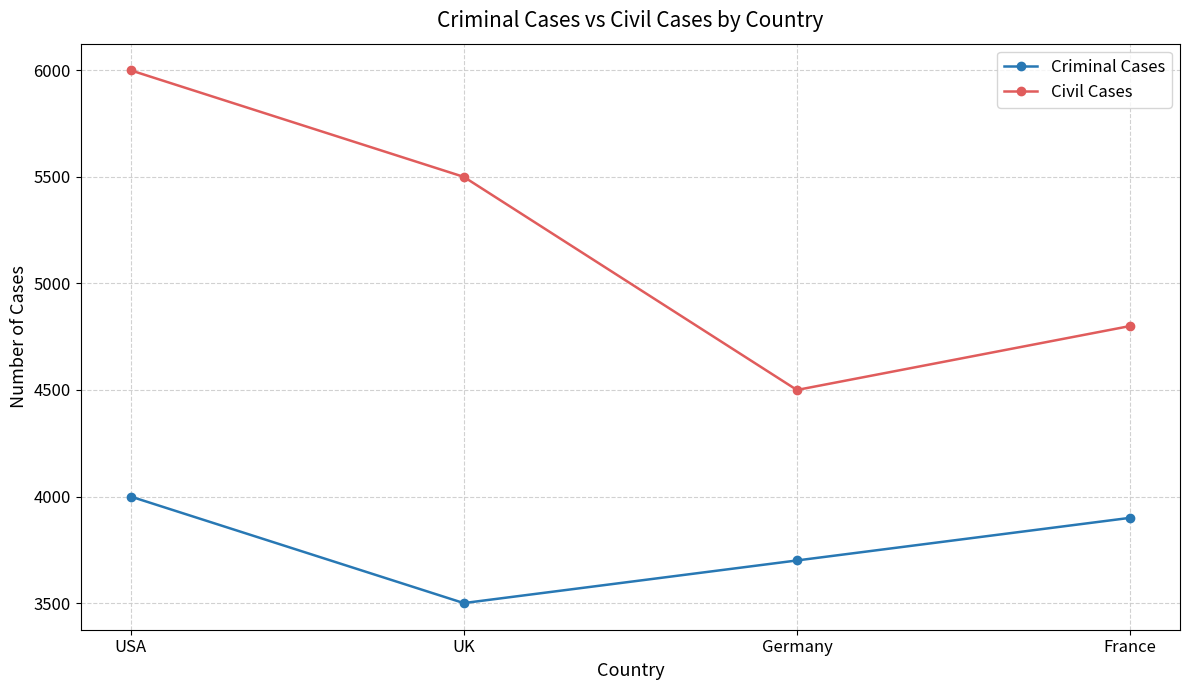

Rank the series at USA from highest to lowest value.

Civil Cases, Criminal Cases